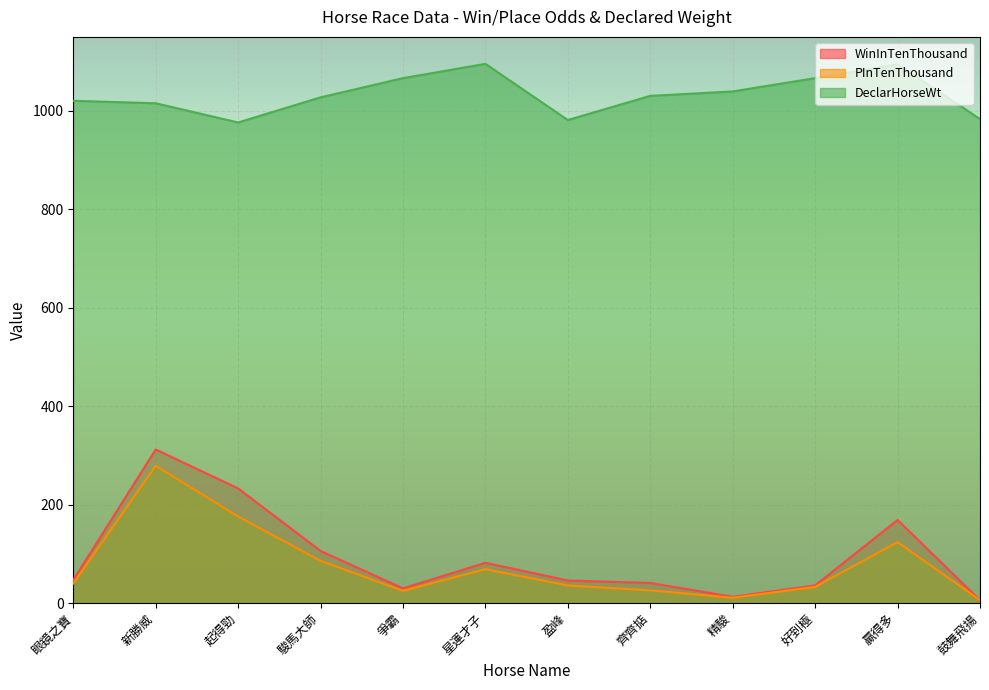

True or false: DeclarHorseWt has more than 1 interior local peaks.

True